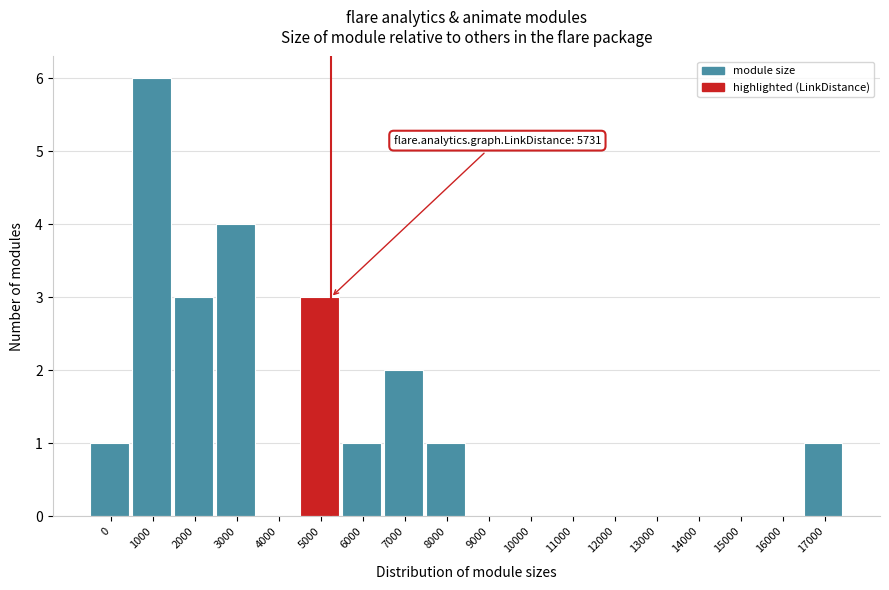

Reading left to right, what are all the values shown in this chart?

0=1	1000=6	2000=3	3000=4	4000=0	5000=3	6000=1	7000=2	8000=1	9000=0	10000=0	11000=0	12000=0	13000=0	14000=0	15000=0	16000=0	17000=1